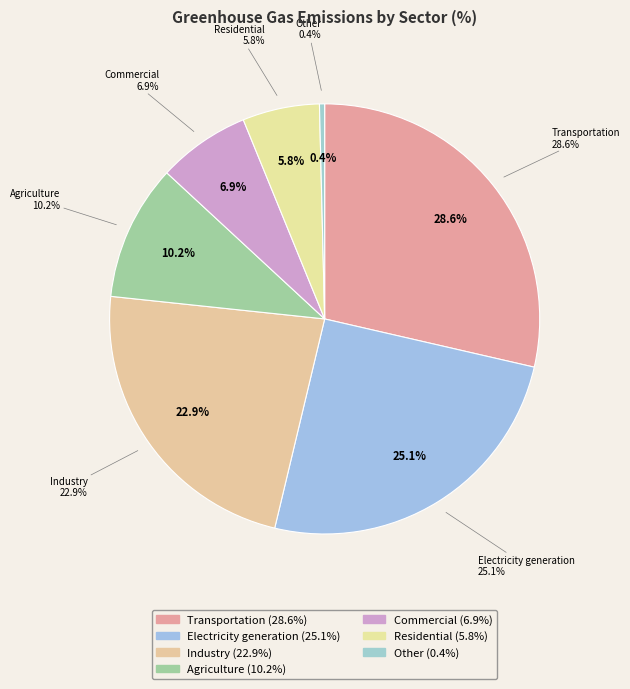

What is the total percentage of Electricity generation and Transportation?

53.7%